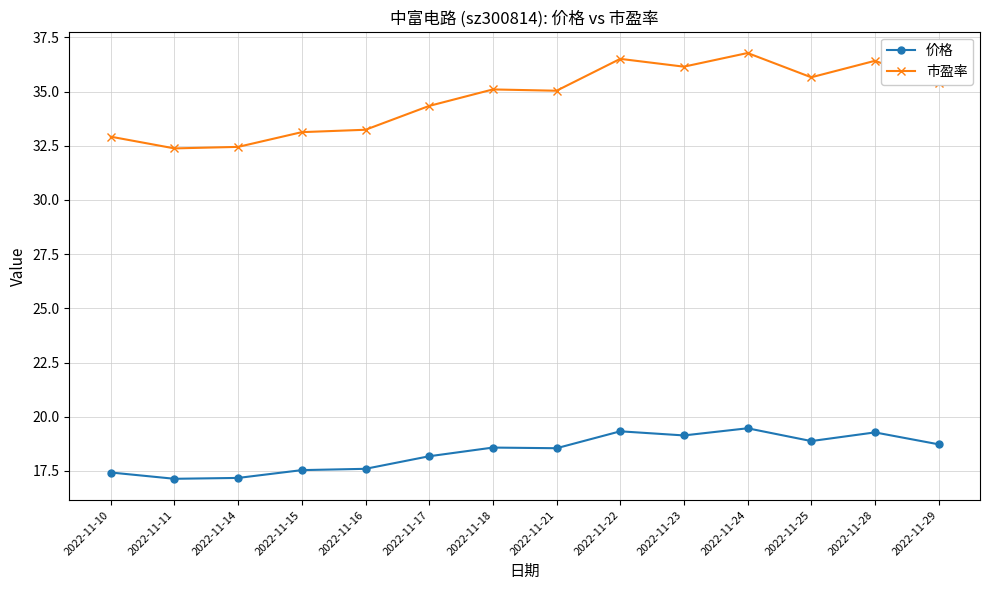

At which category does the chart reach its peak across all series?

2022-11-24